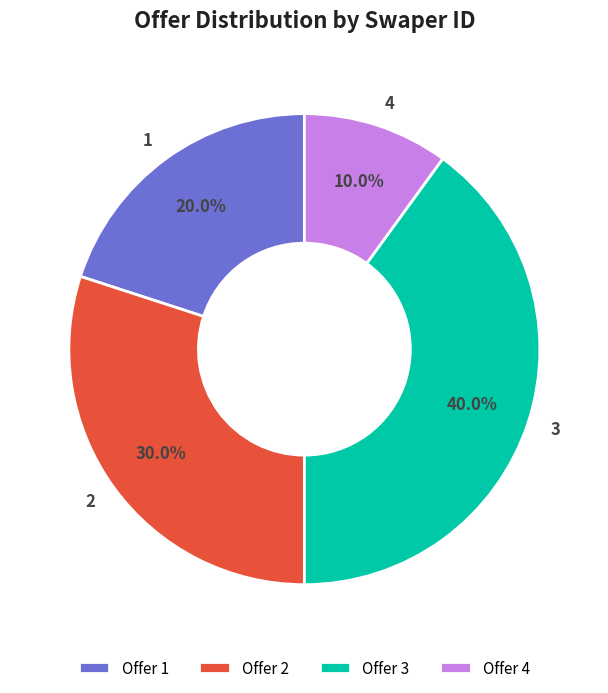

Approximately how many times larger is the value at 4 compared to 2?

0.3